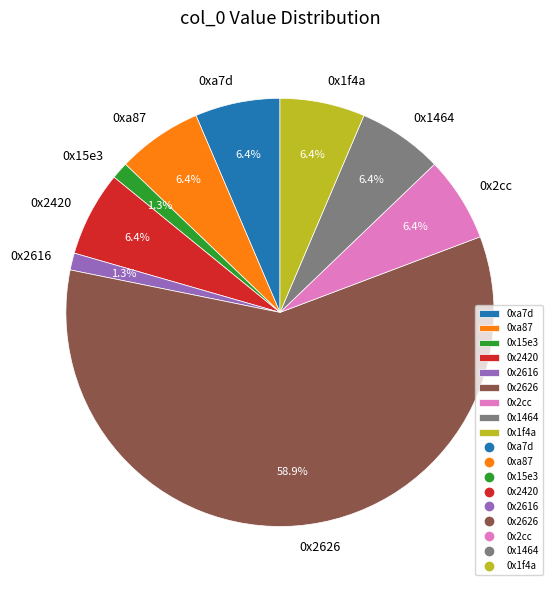

To the nearest percent, what portion does 0x2420 represent?

6%